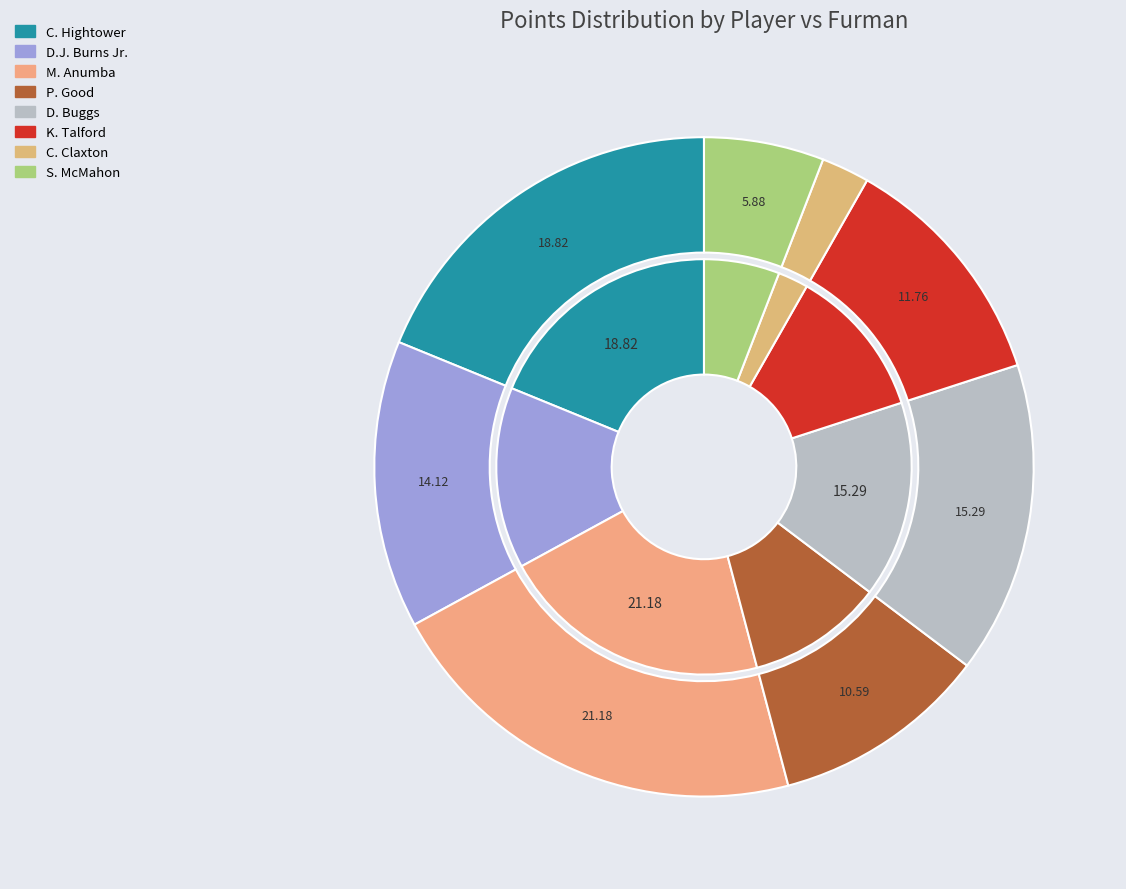

True or false: C. Claxton accounts for 2% of the total.

True